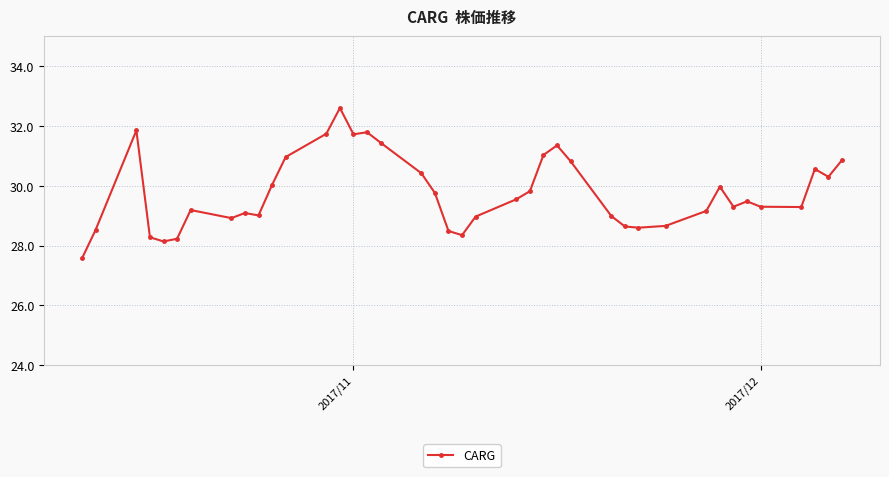

What is the greatest value displayed?

32.6